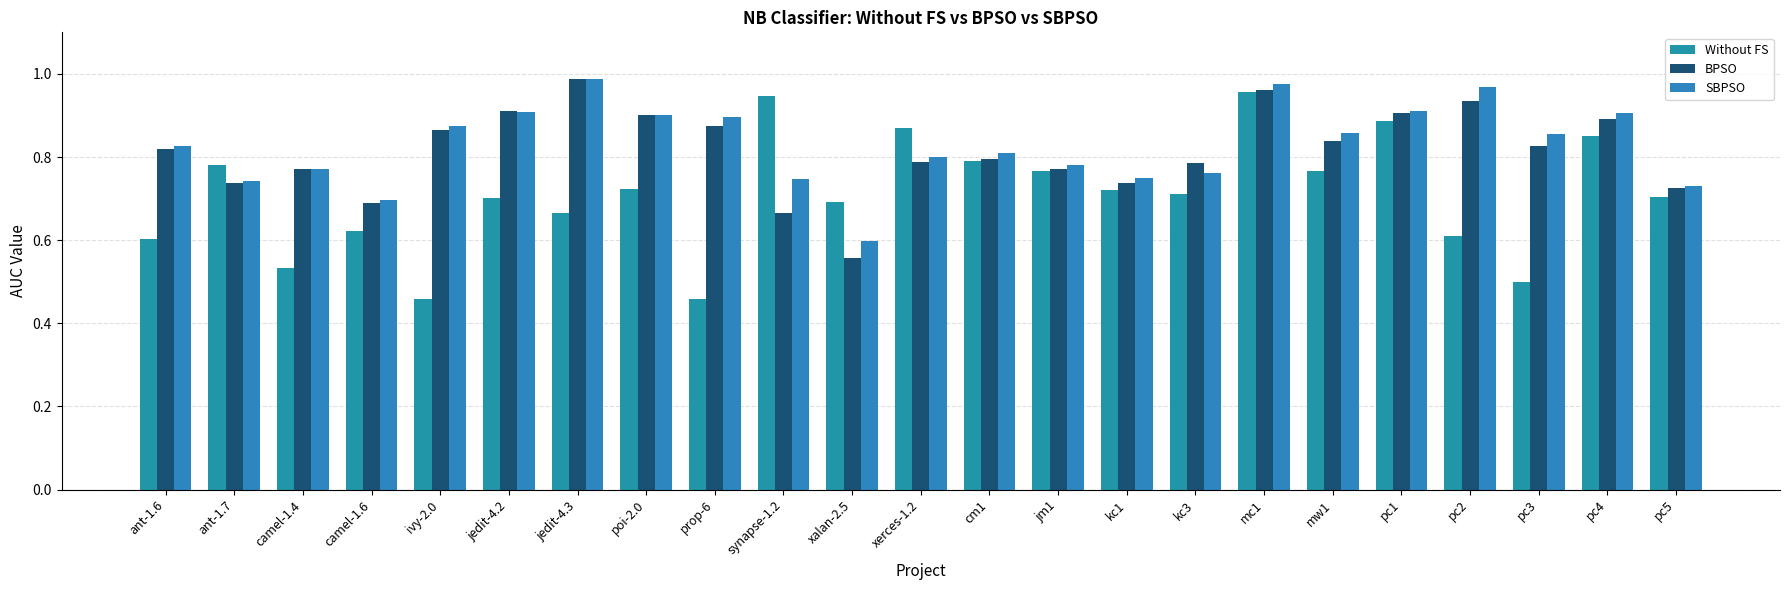

Is it true that SBPSO equals 0.4 at camel-1.6?

False